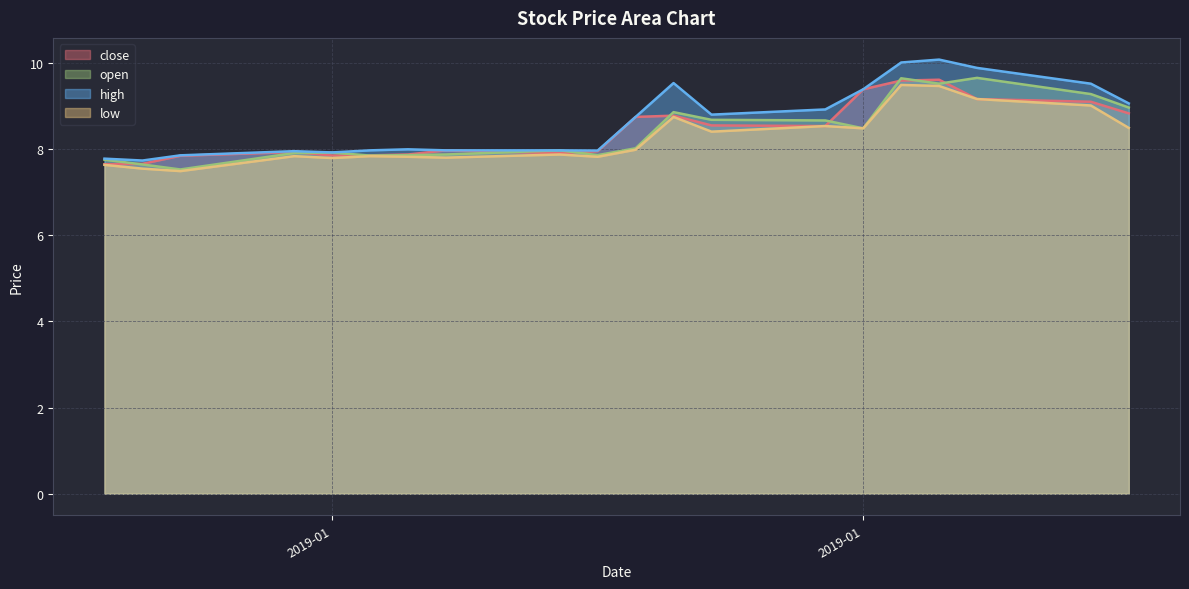

What is the average value of the low series?

8.3